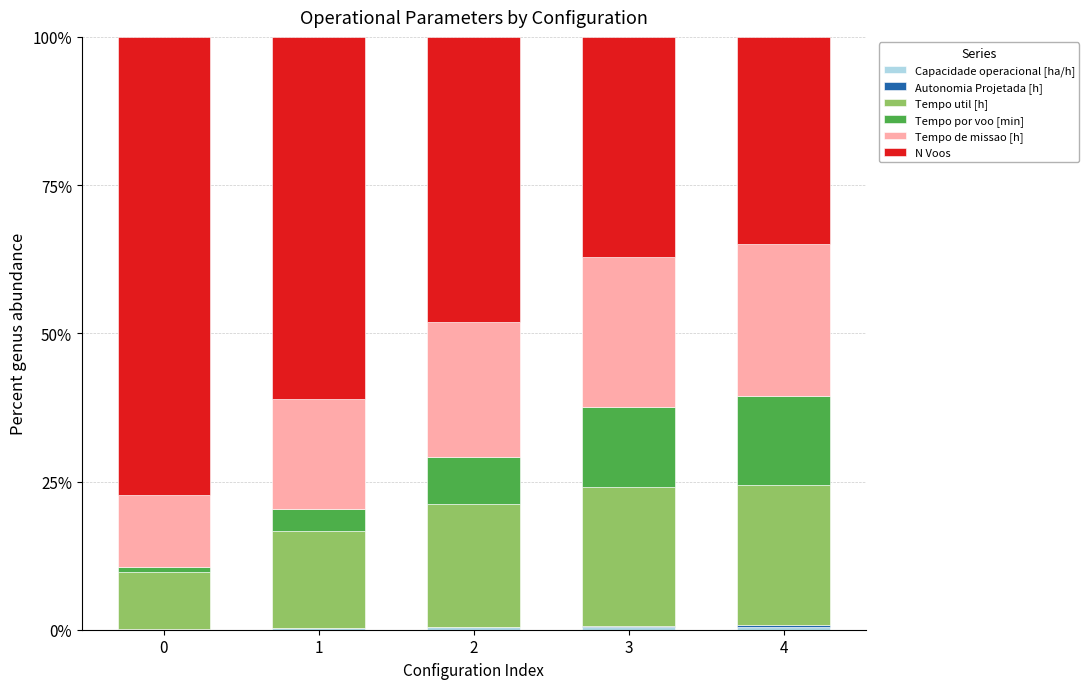

At which category is the sum across all series the highest?

1